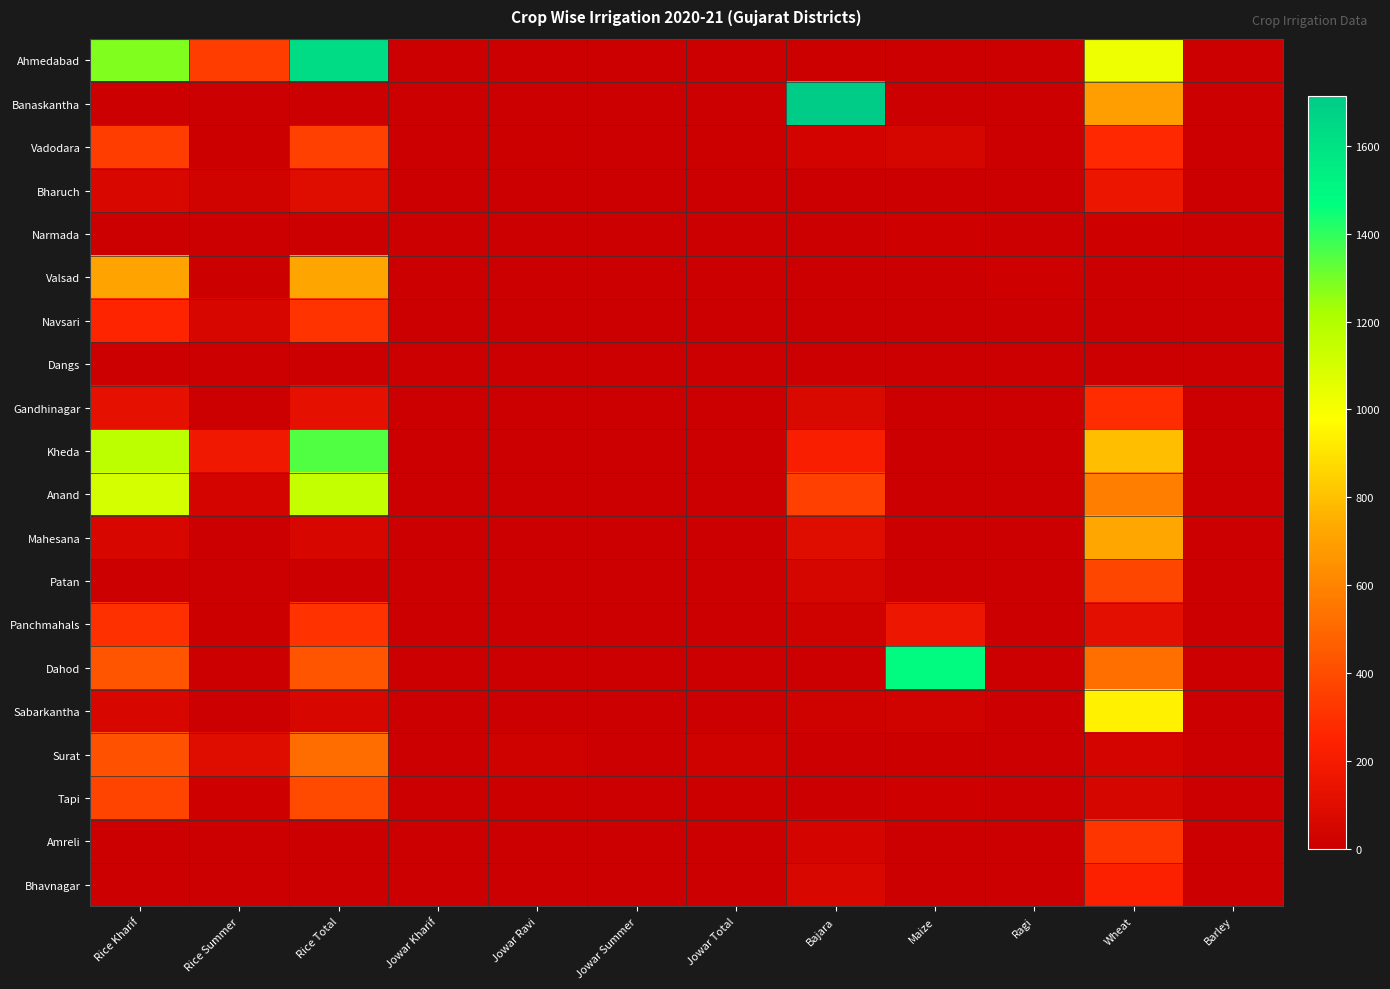

What is the total value across all series at Wheat?

7168